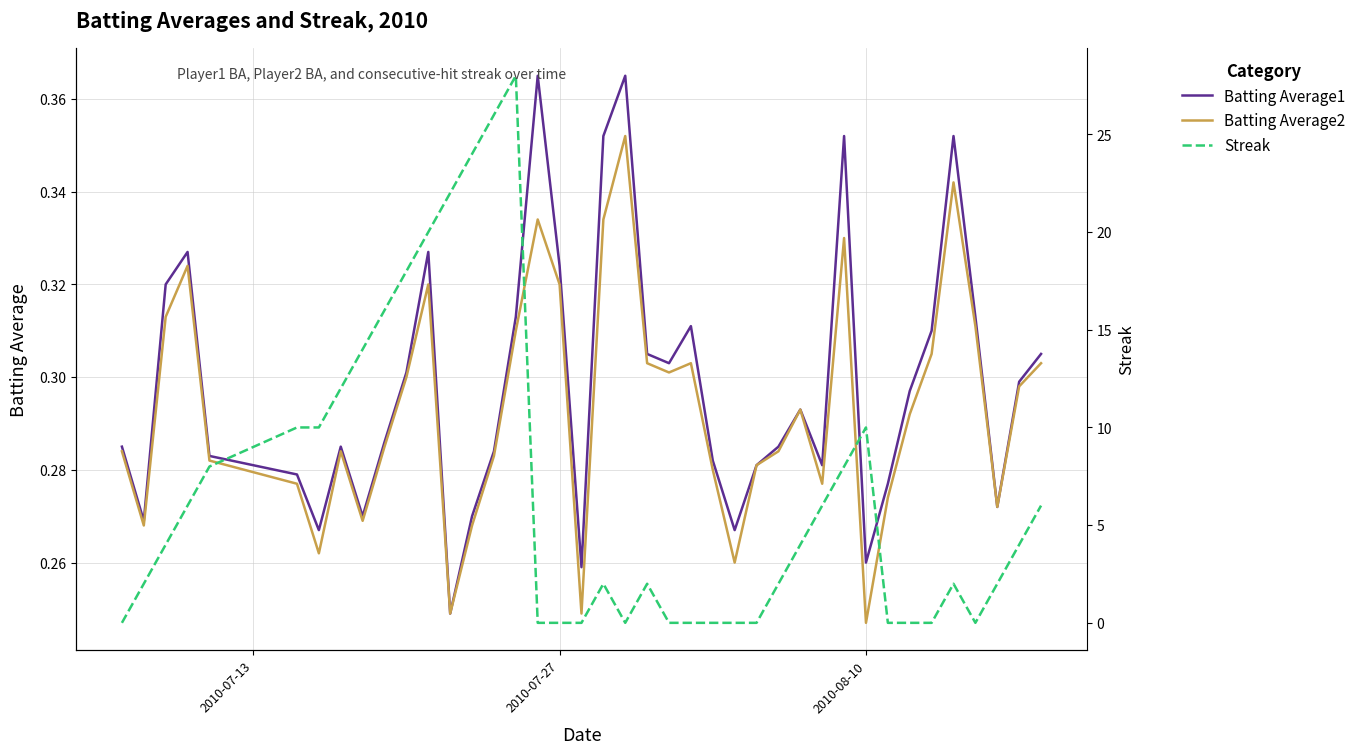

Reading right to left, extract all data points from this chart.

Batting Average1: 0.3	0.3	0.3	0.3	0.4	0.3	0.3	0.3	0.3	0.4	0.3	0.3	0.3	0.3	0.3	0.3	0.3	0.3	0.3	0.4	0.4	0.3	0.3	0.4	0.3	0.3	0.3	0.2	0.3	0.3	0.3	0.3	0.3	0.3	0.3	0.3	0.3	0.3	0.3	0.3
Batting Average2: 0.3	0.3	0.3	0.3	0.3	0.3	0.3	0.3	0.2	0.3	0.3	0.3	0.3	0.3	0.3	0.3	0.3	0.3	0.3	0.4	0.3	0.2	0.3	0.3	0.3	0.3	0.3	0.2	0.3	0.3	0.3	0.3	0.3	0.3	0.3	0.3	0.3	0.3	0.3	0.3
Streak: 6.0	4.0	2.0	0.0	2.0	0.0	0.0	0.0	10.0	8.0	6.0	4.0	2.0	0.0	0.0	0.0	0.0	0.0	2.0	0.0	2.0	0.0	0.0	0.0	28.0	26.0	24.0	22.0	20.0	18.0	16.0	14.0	12.0	10.0	10.0	8.0	6.0	4.0	2.0	0.0